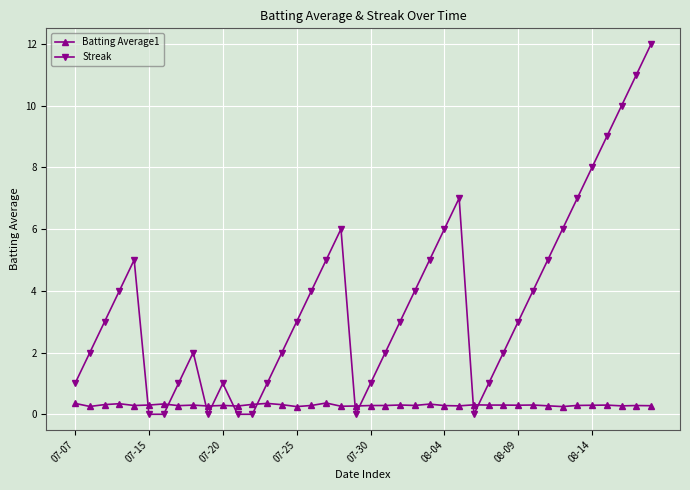

What is the difference between the second highest and minimum values in the Streak series?

11.0